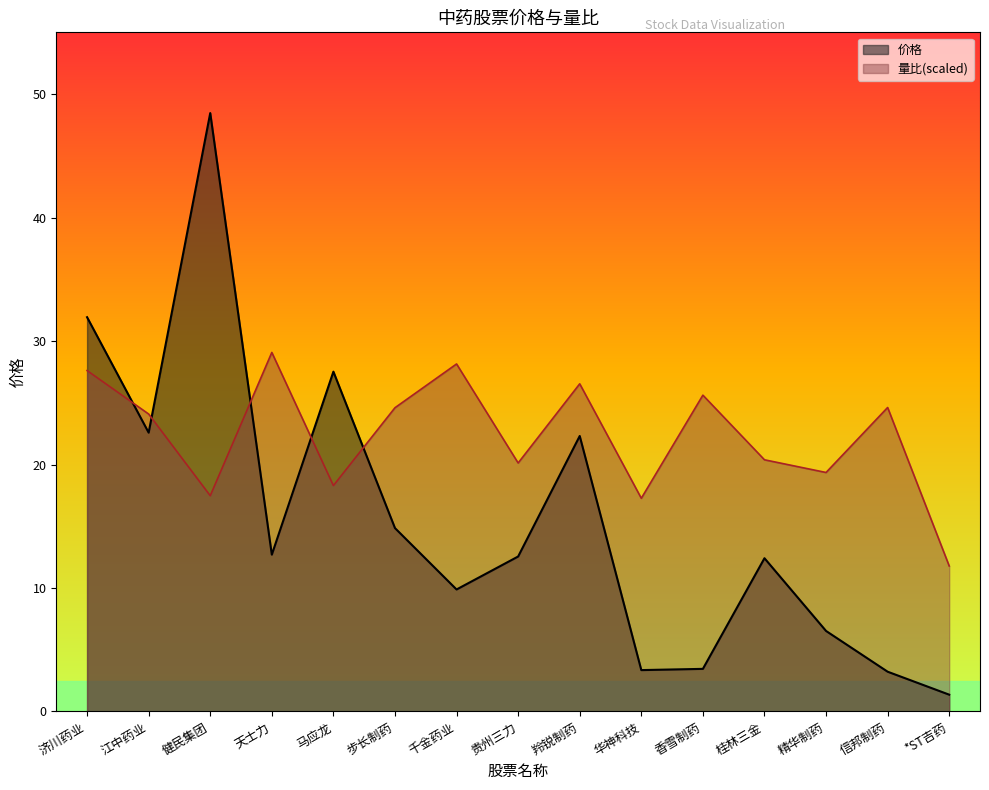

At which category does the chart reach its peak across all series?

健民集团